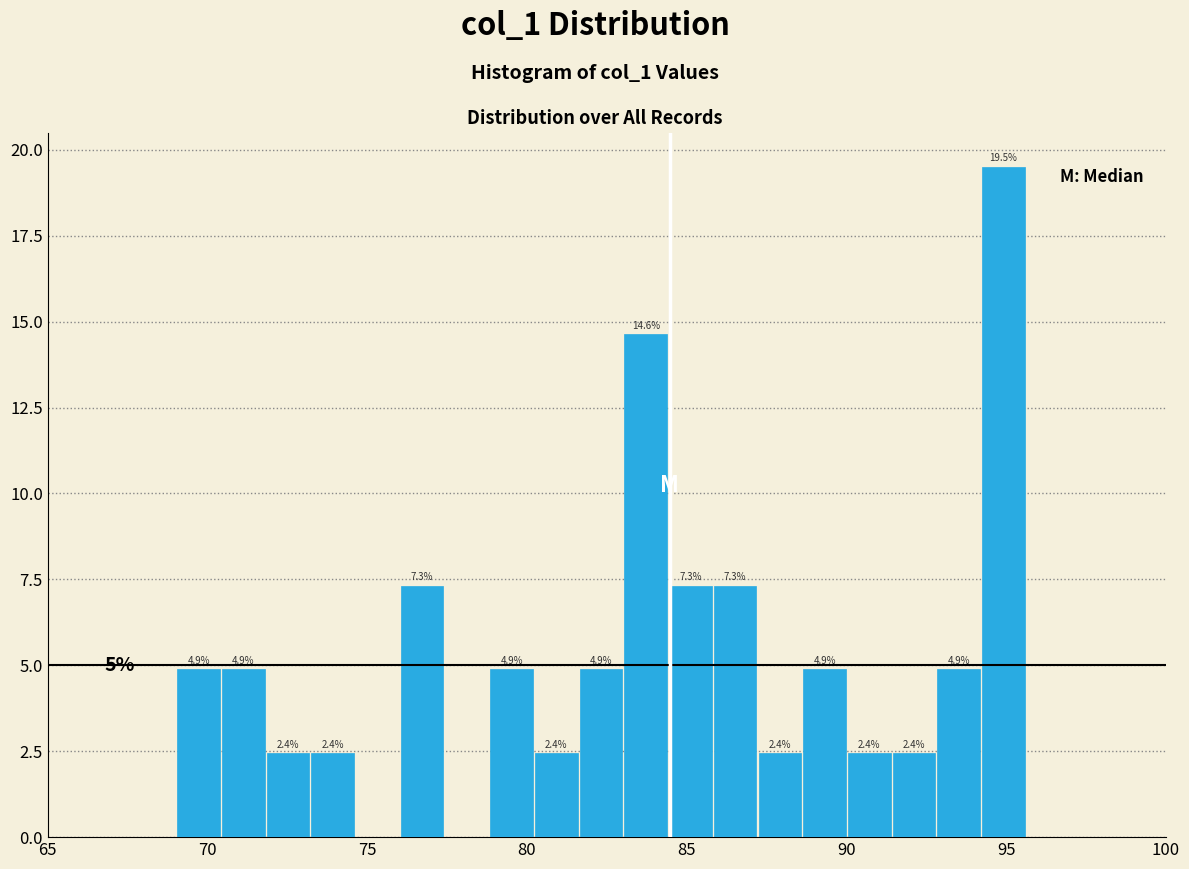

Read against the x-axis, roughly where is the centre of the tallest bar?

95.0